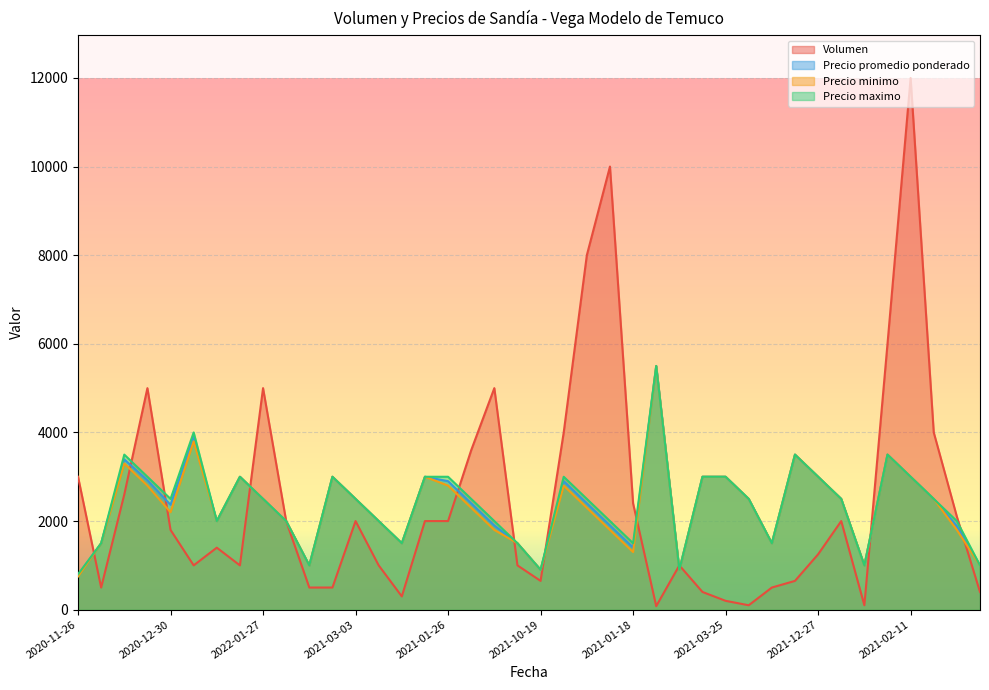

Between 2021-10-20 and 2021-12-27, which series saw the biggest shift?

Precio promedio ponderado